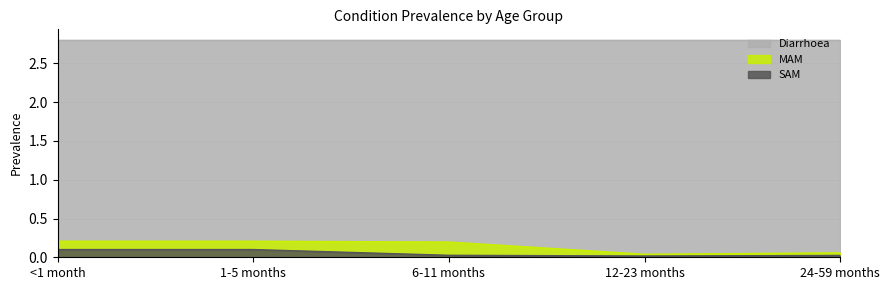

What is the difference between the second highest and minimum values in the SAM series?

0.1